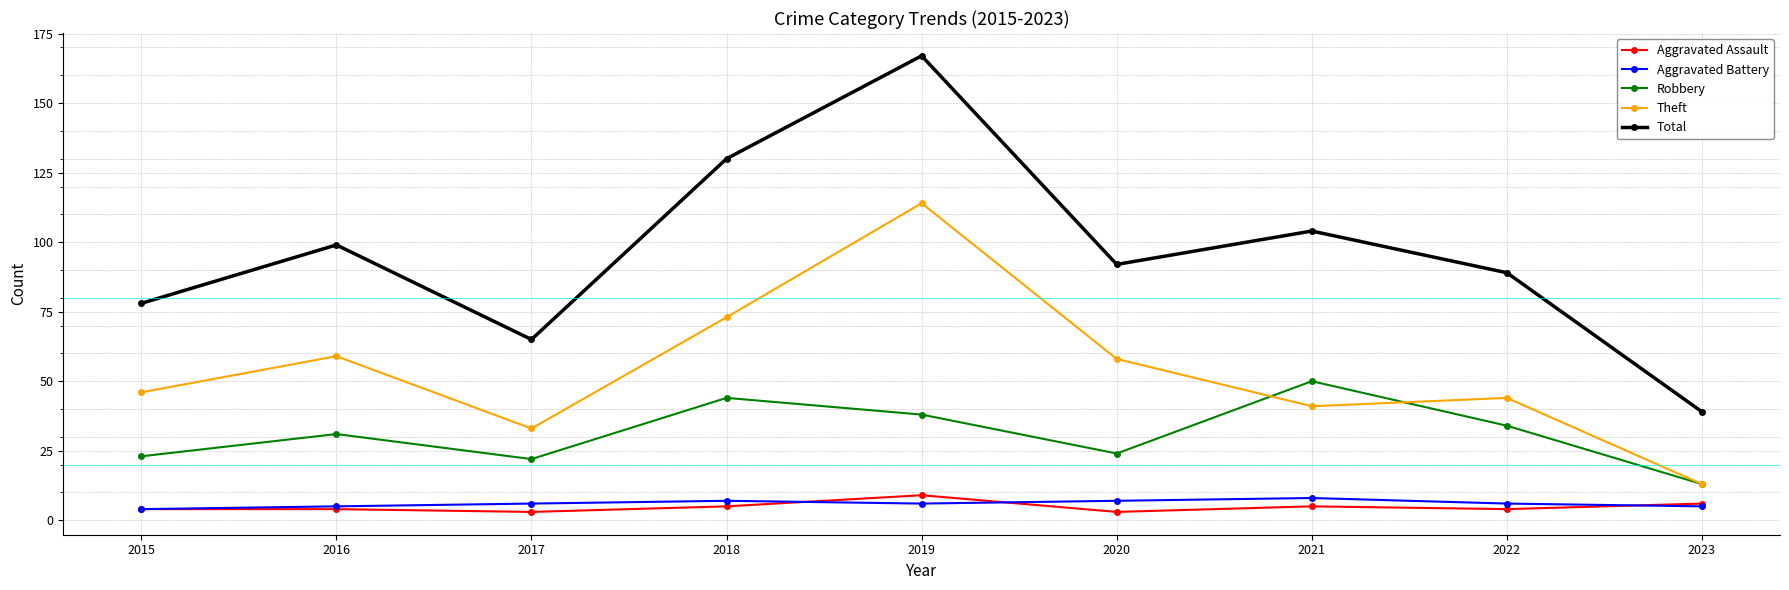

At how many categories does at least one series exceed 103?

3